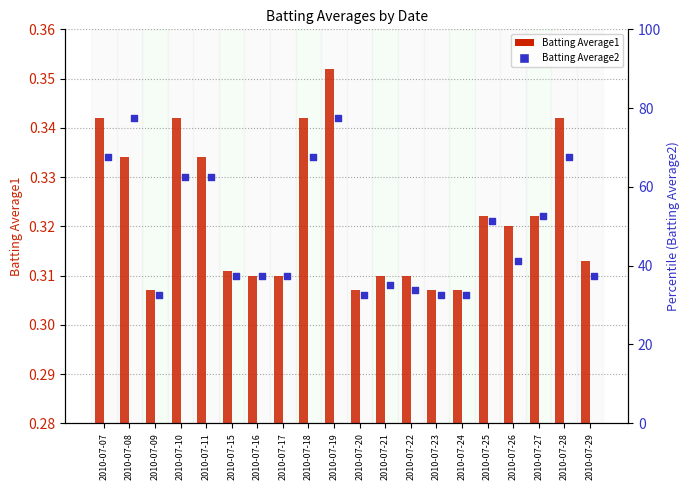

At which category is the sum across all series the highest?

2010-07-19